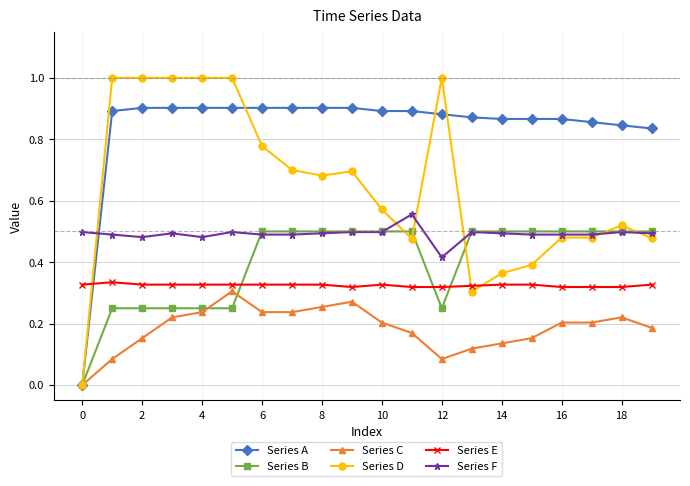

Which series has the largest total across all categories?

Series A